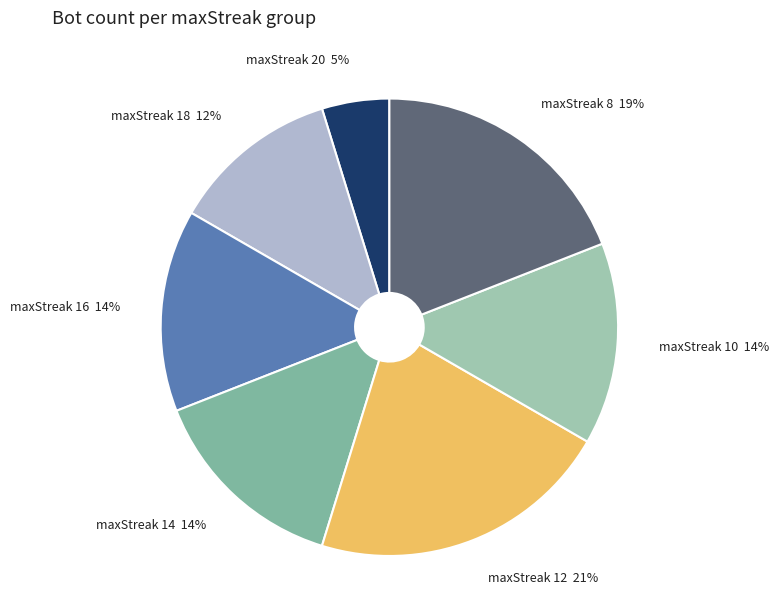

To the nearest percent, what portion does maxStreak 16 14% represent?

14%